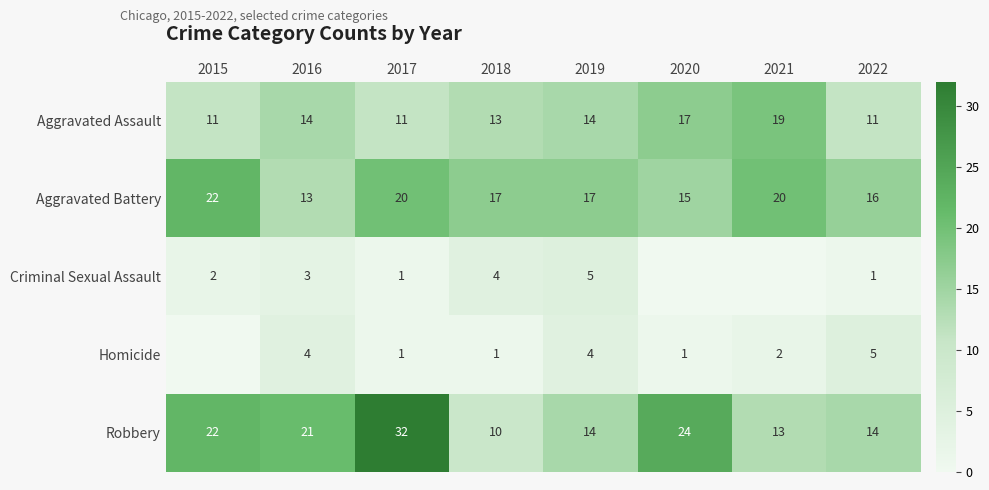

What is the total value across all series at 2020?

57